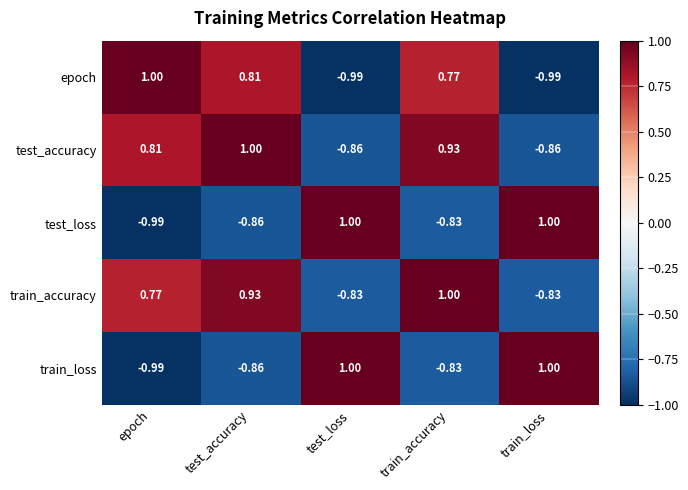

Where does the test_accuracy series first go above 0?

epoch